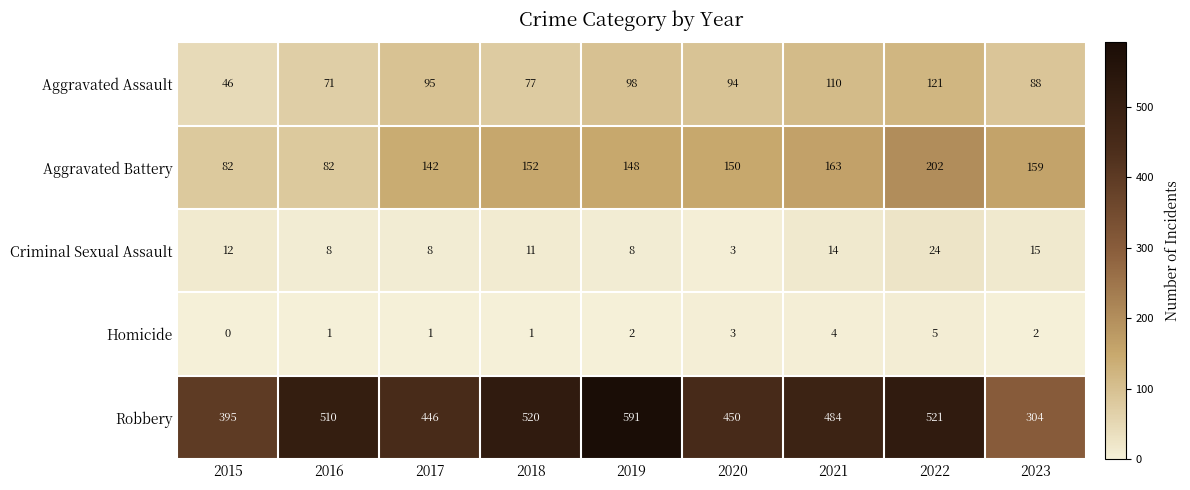

The value of Aggravated Assault at 2021 is 66. True or false?

False